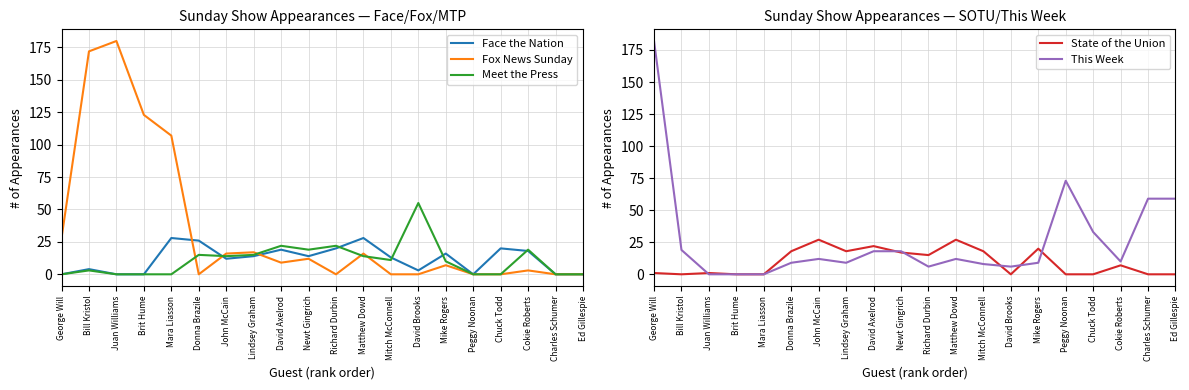

What position from the right is Bill Kristol?

19